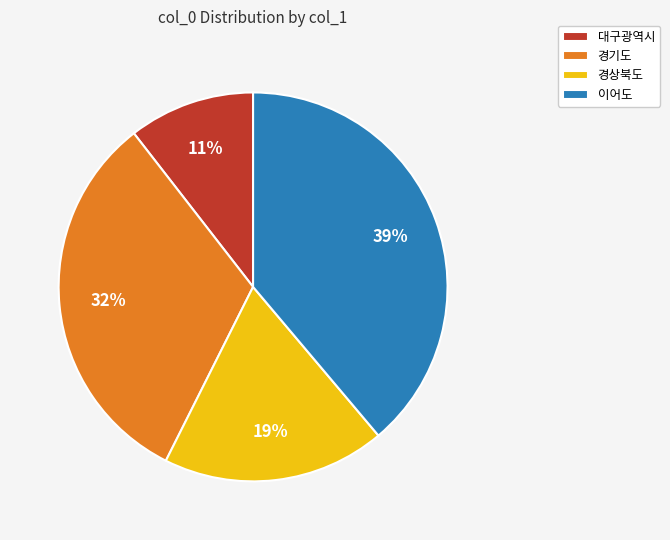

Which slice is the smallest?

대구광역시